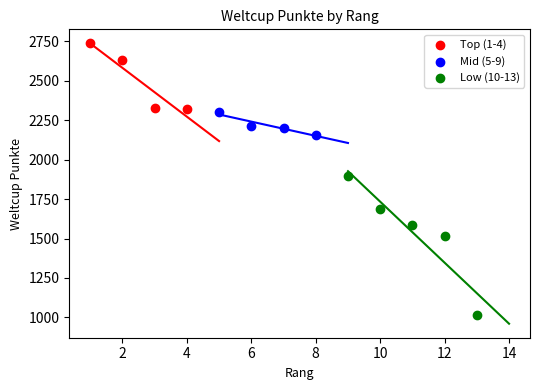

What are all the series names shown in the legend?

Top (1-4), Mid (5-9), Low (10-13)